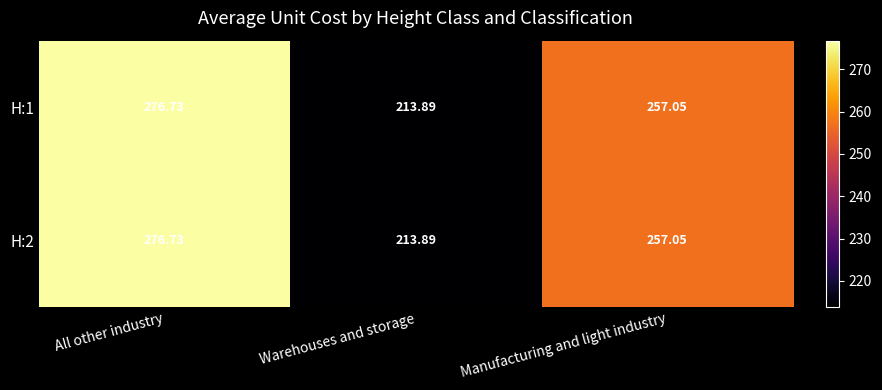

Where does the H:1 series first go above 257?

All other industry